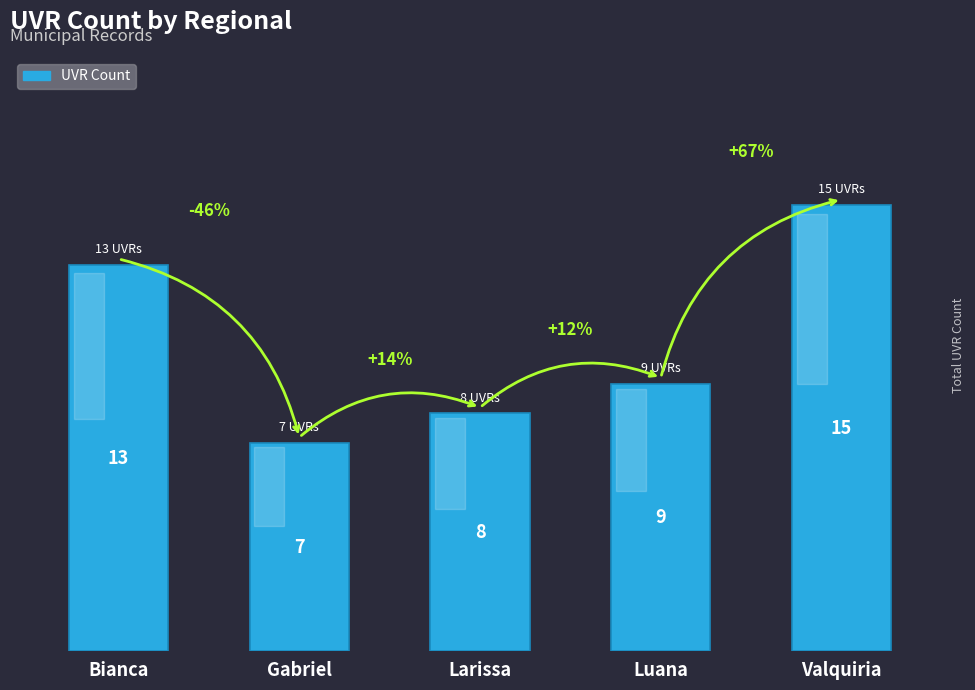

At which category does the chart reach its minimum across all series?

Gabriel